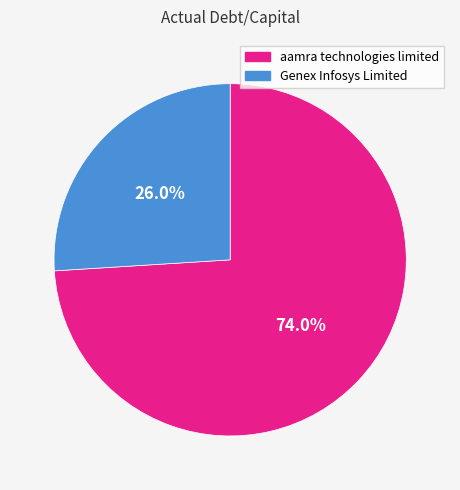

To the nearest percent, what is the difference between the aamra technologies limited and Genex Infosys Limited slice percentages?

48%